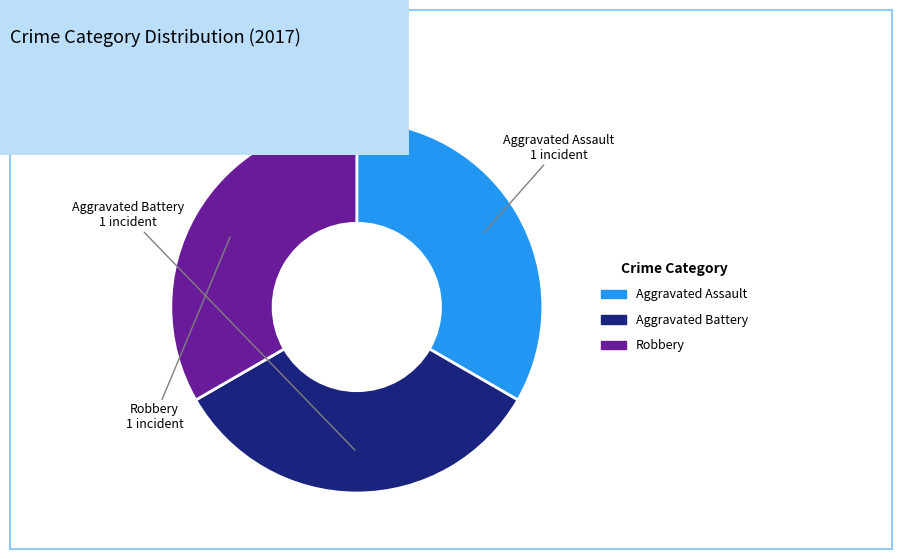

Is there any slice that represents more than half of the pie?

No